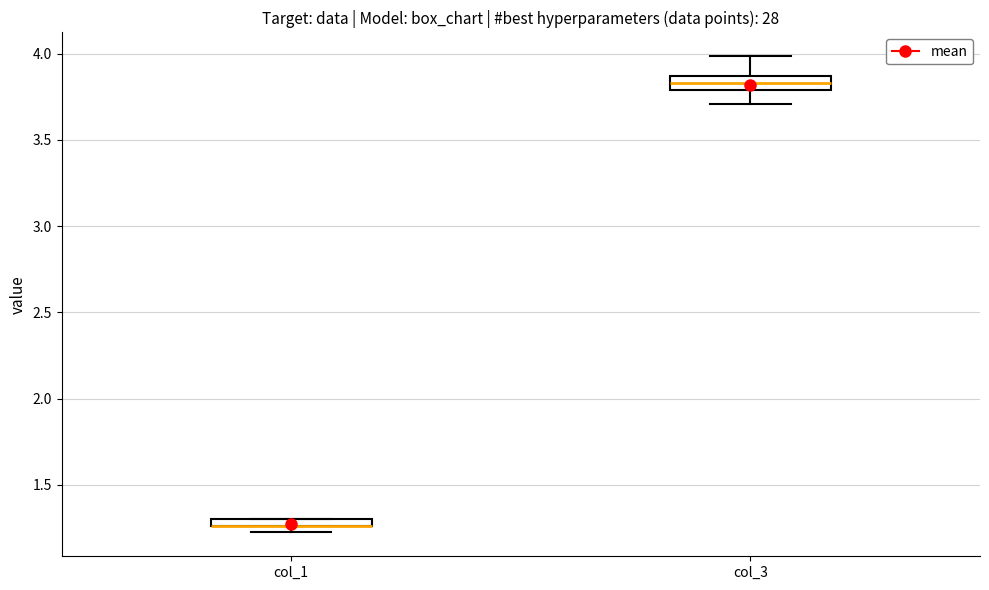

Where does the upper whisker of the box for col_3 end on the y-axis? The values are not printed on the chart, so give them approximately, as read against the axis.

4.00